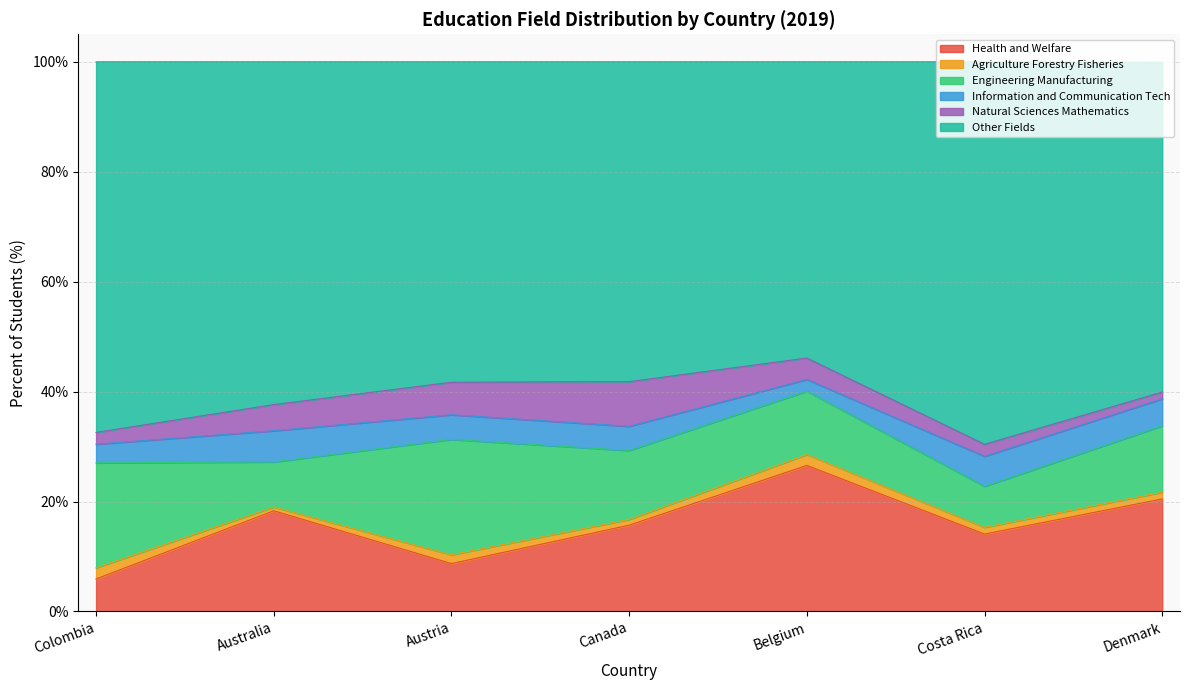

What position from the right is Costa Rica?

2